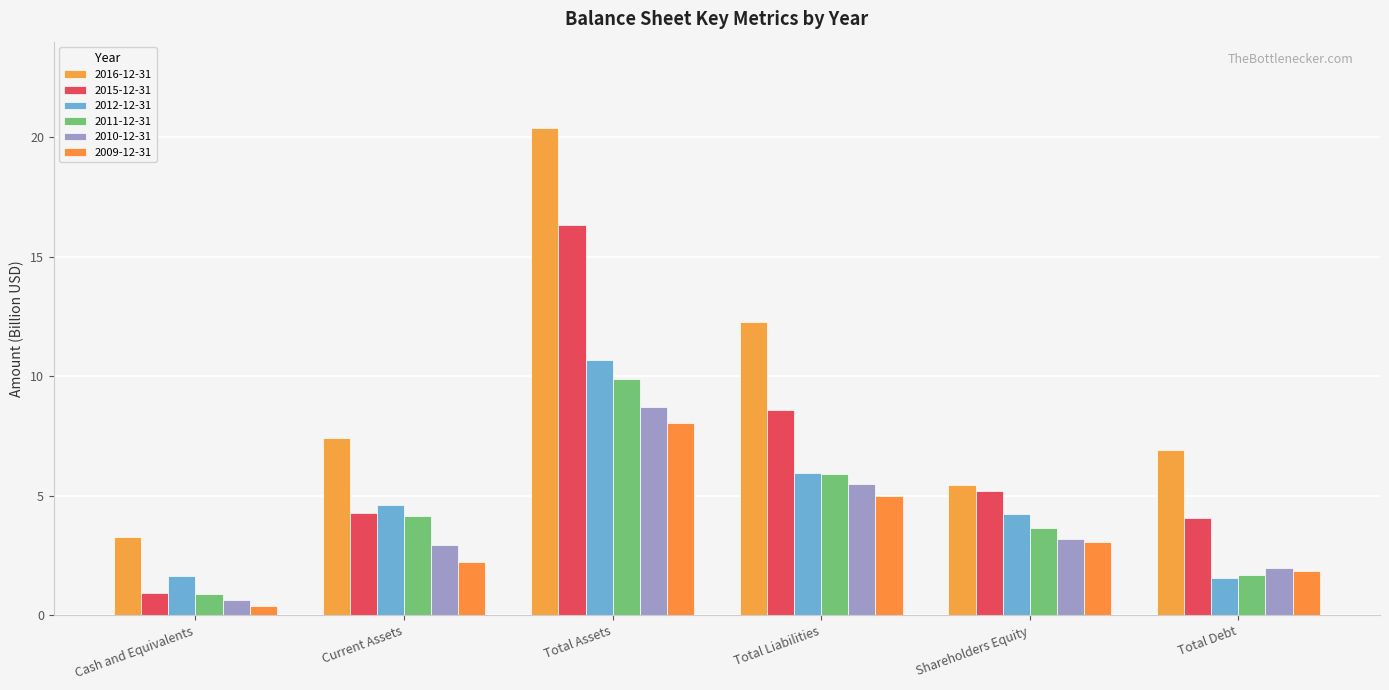

Reading left to right, what are all the values shown in this chart?

2016-12-31: 3.3	7.4	20.4	12.3	5.5	6.9
2015-12-31: 0.9	4.3	16.3	8.6	5.2	4.1
2012-12-31: 1.6	4.6	10.7	6.0	4.3	1.6
2011-12-31: 0.9	4.2	9.9	5.9	3.7	1.7
2010-12-31: 0.6	2.9	8.7	5.5	3.2	2.0
2009-12-31: 0.4	2.2	8.1	5.0	3.1	1.8